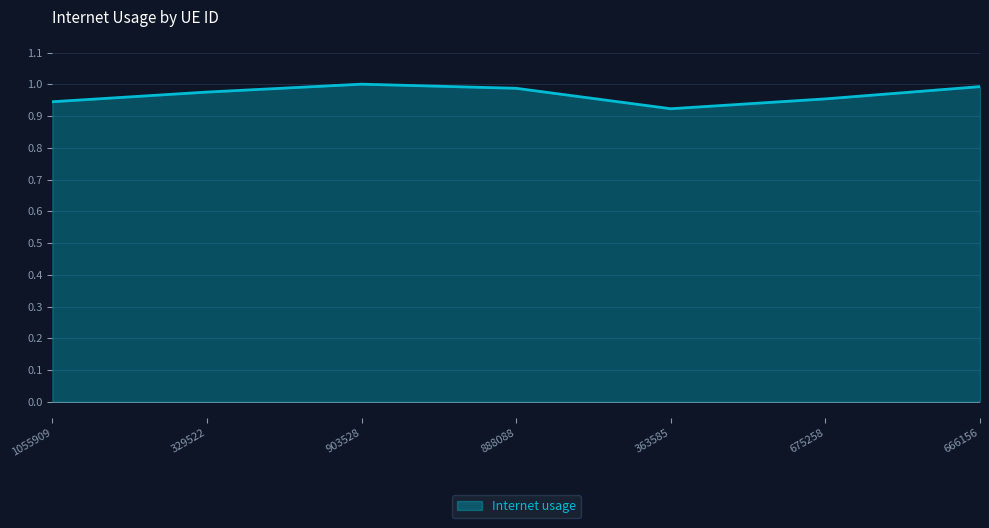

The chart shows a value of 1.0 at 329522. True or false?

True